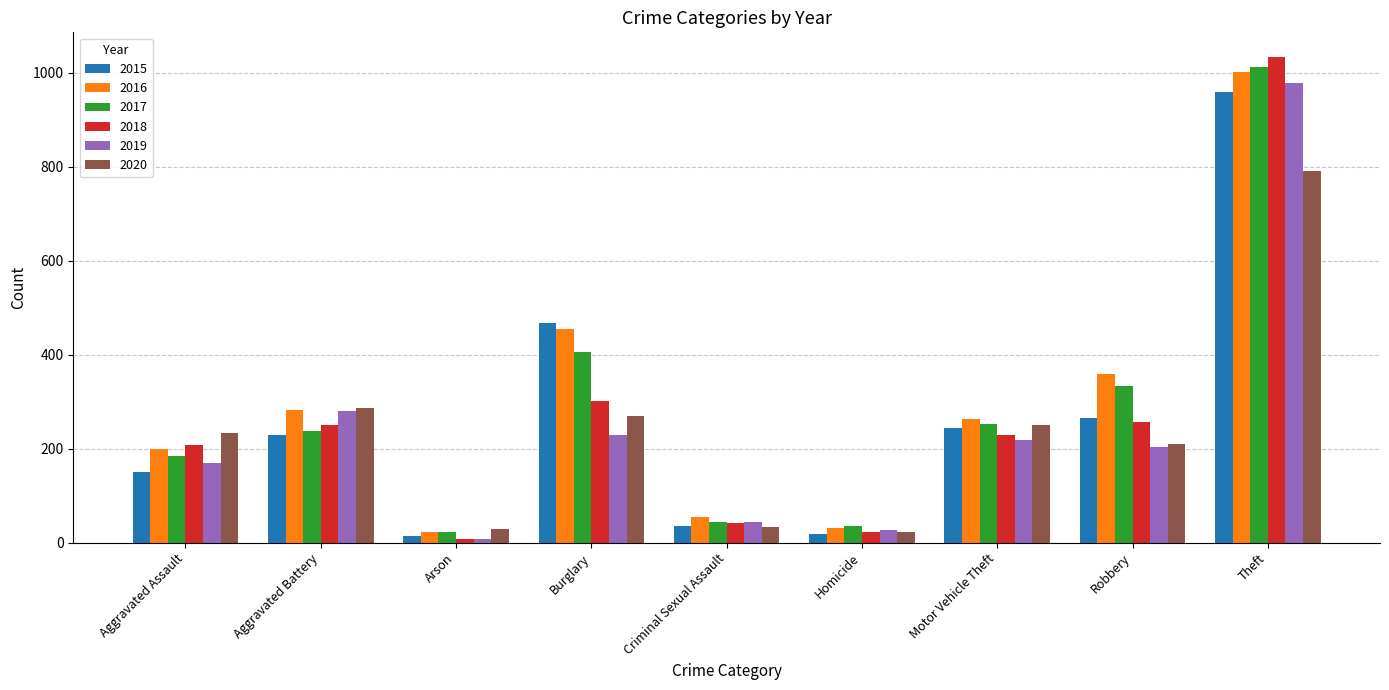

At which category is the sum across all series the highest?

Theft